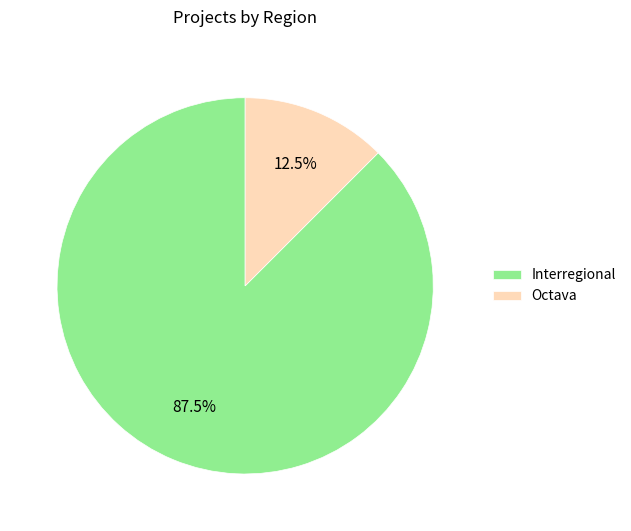

Combined, do Octava and Interregional account for over 50%?

Yes